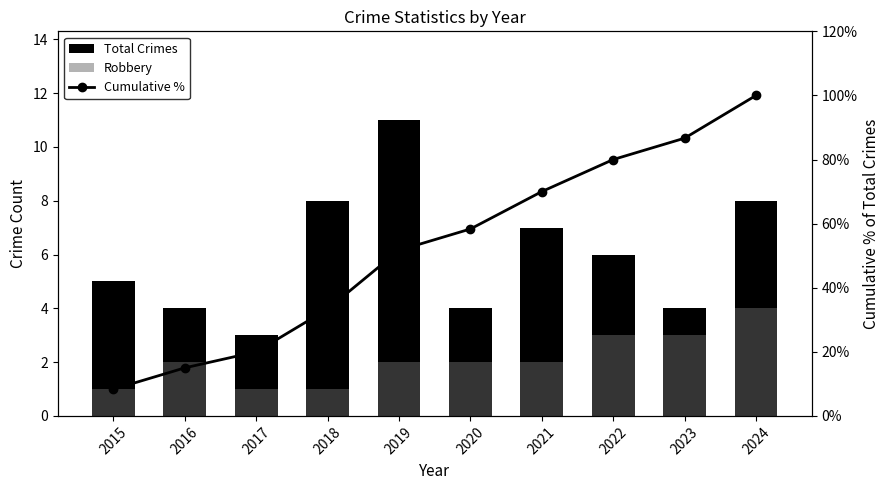

Is it true that Cumulative % equals 21.6 at 2022?

False